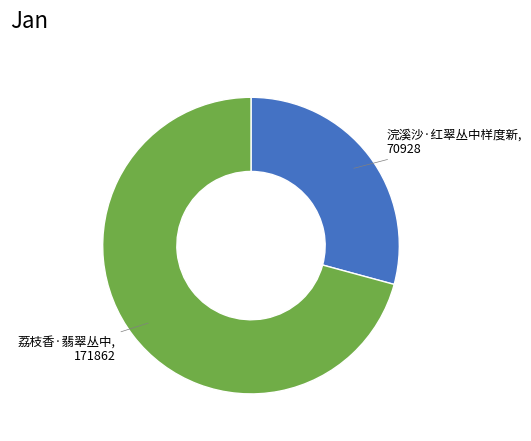

Is there any slice that represents more than half of the pie?

Yes